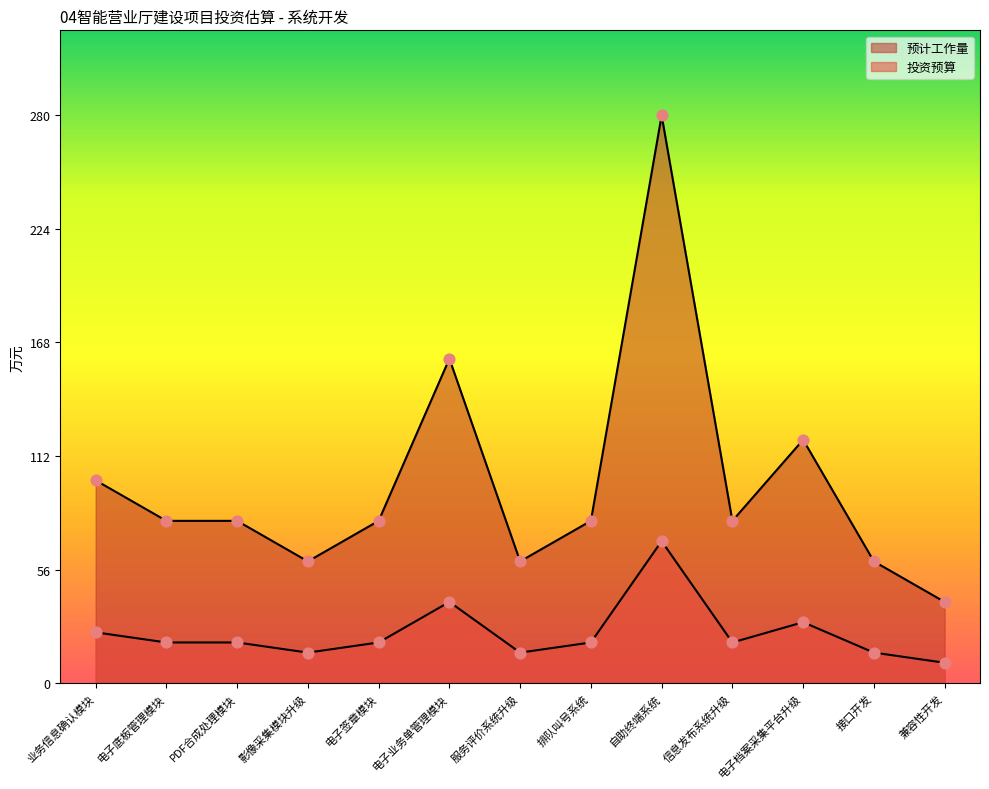

Which series reaches the maximum Y coordinate?

预计工作量